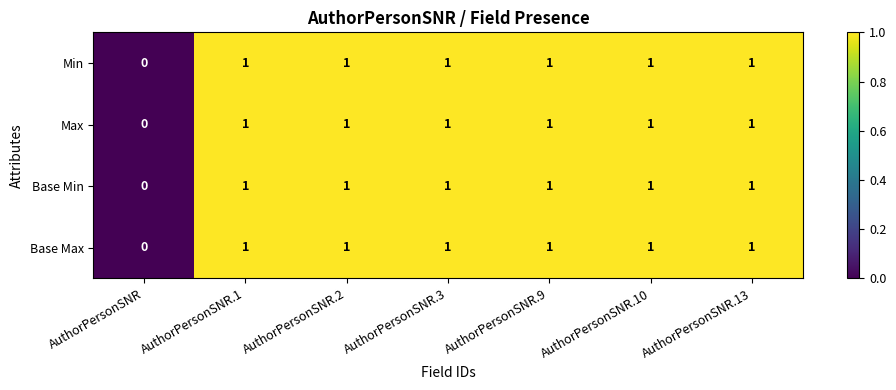

What is the sum of all Max values?

6